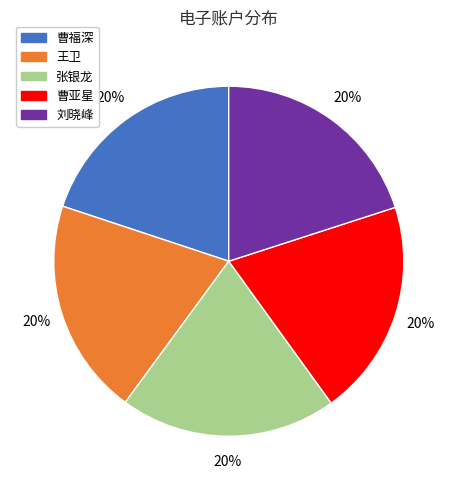

To the nearest percent, what percentage of the pie is 张银龙?

20%